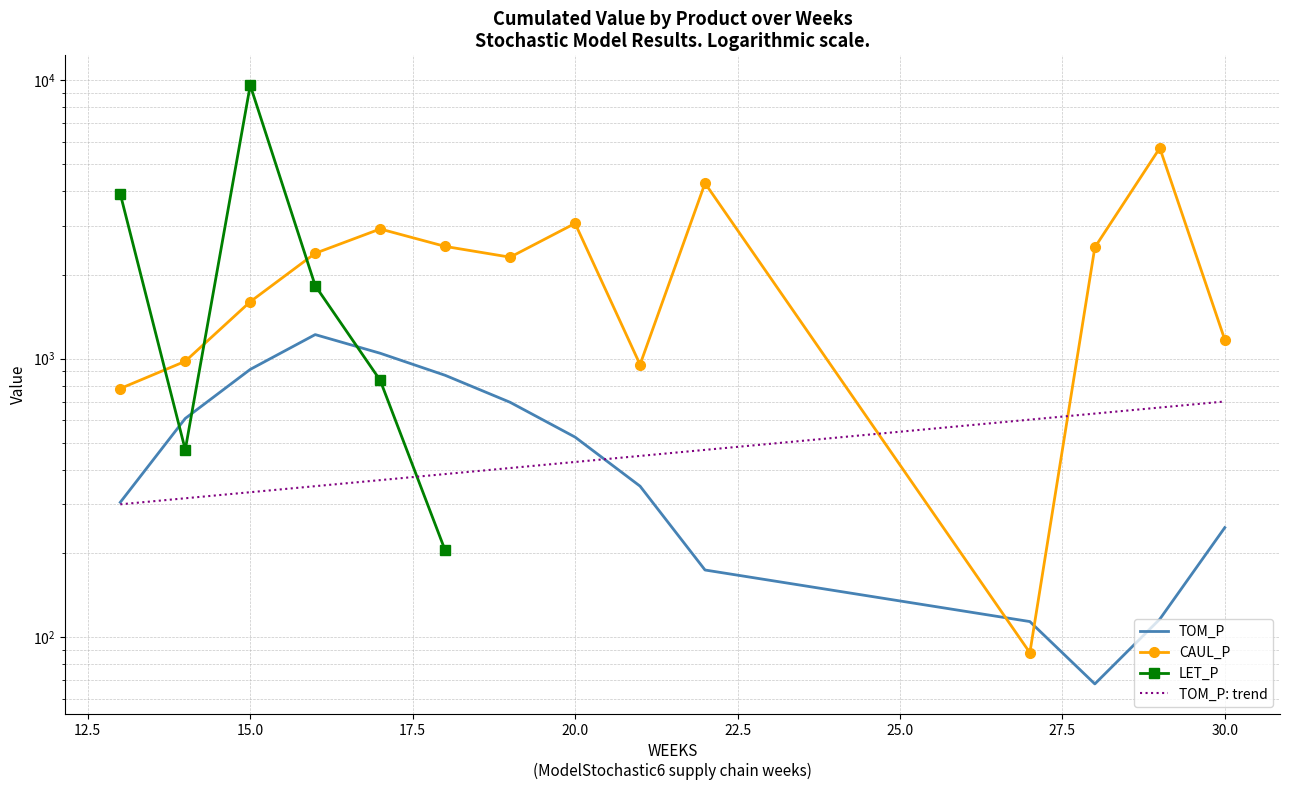

What are all the series names shown in the legend?

TOM_P, CAUL_P, LET_P, TOM_P: trend